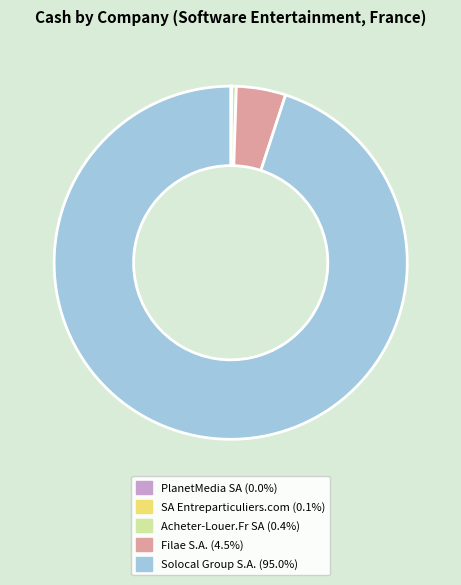

Is there any slice that represents more than half of the pie?

Yes